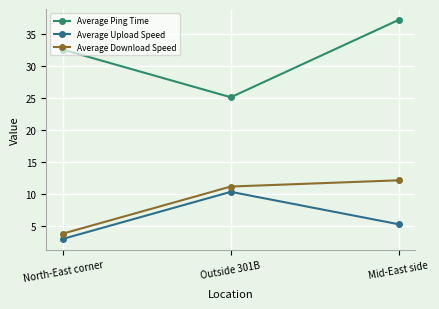

What is the greatest value displayed?

37.1